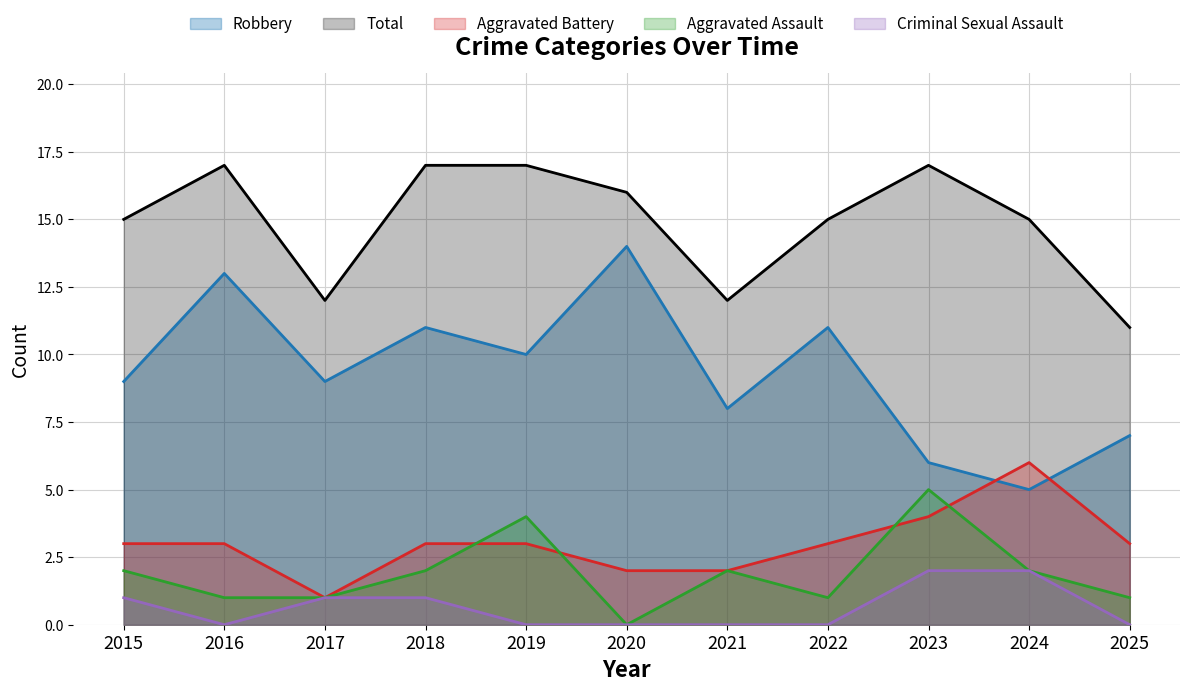

Reading right to left, transcribe all the data shown in this chart.

Aggravated Assault: 2025=1	2024=2	2023=5	2022=1	2021=2	2020=0	2019=4	2018=2	2017=1	2016=1	2015=2
Aggravated Battery: 2025=3	2024=6	2023=4	2022=3	2021=2	2020=2	2019=3	2018=3	2017=1	2016=3	2015=3
Criminal Sexual Assault: 2025=0	2024=2	2023=2	2022=0	2021=0	2020=0	2019=0	2018=1	2017=1	2016=0	2015=1
Robbery: 2025=7	2024=5	2023=6	2022=11	2021=8	2020=14	2019=10	2018=11	2017=9	2016=13	2015=9
Total: 2025=11	2024=15	2023=17	2022=15	2021=12	2020=16	2019=17	2018=17	2017=12	2016=17	2015=15